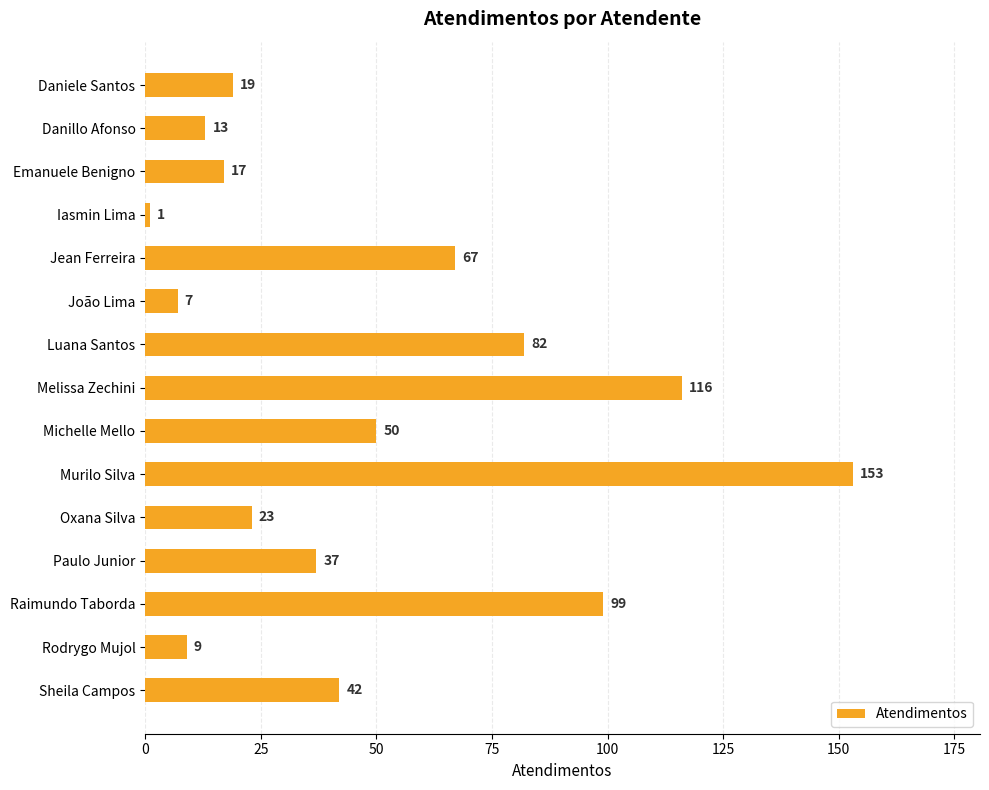

What is the value of the 4th bar from the top?

1